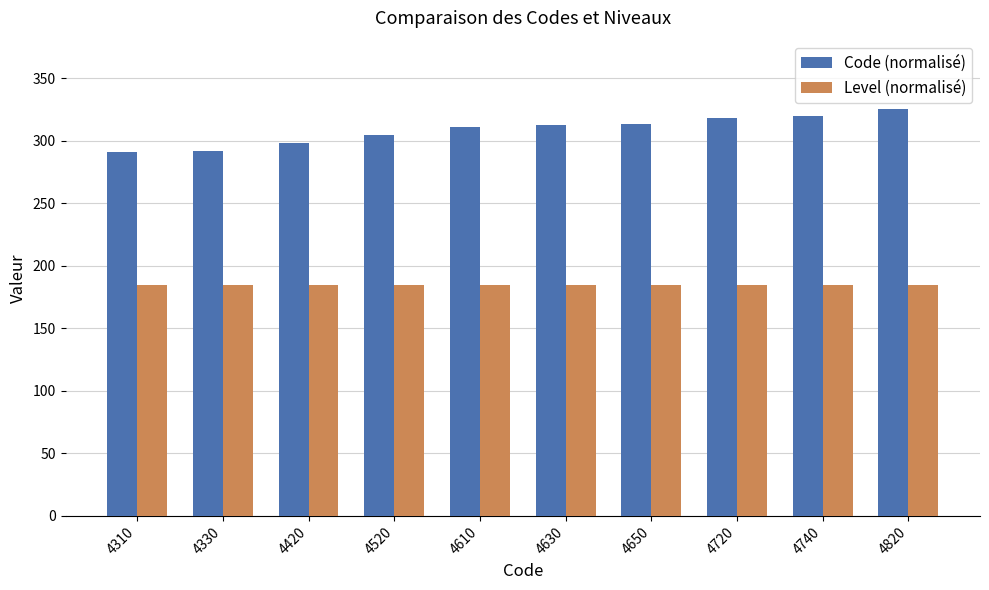

Read the Level (normalisé) value at 4720.

185.0